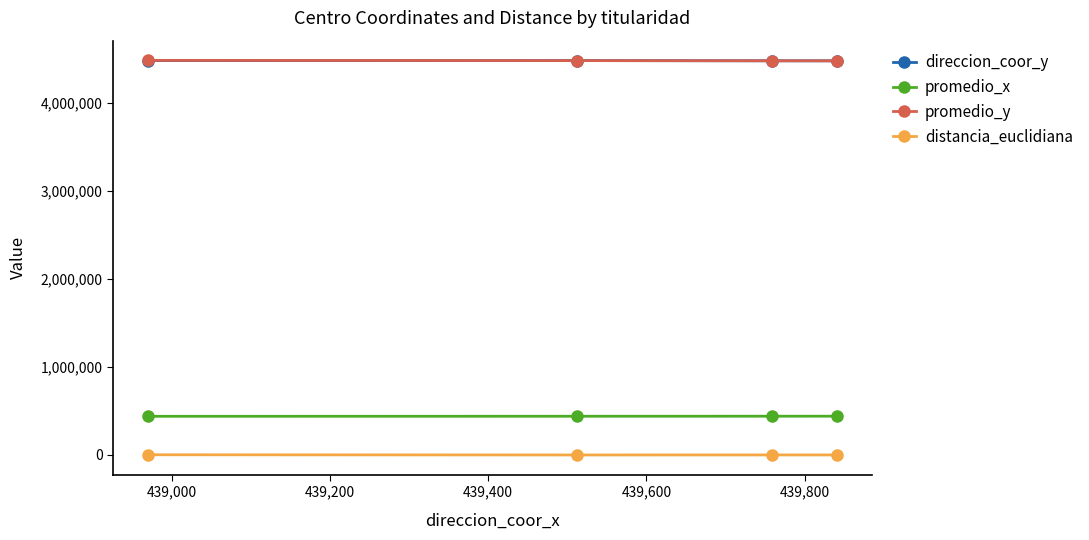

True or false: promedio_y has more than 2 interior local peaks.

False